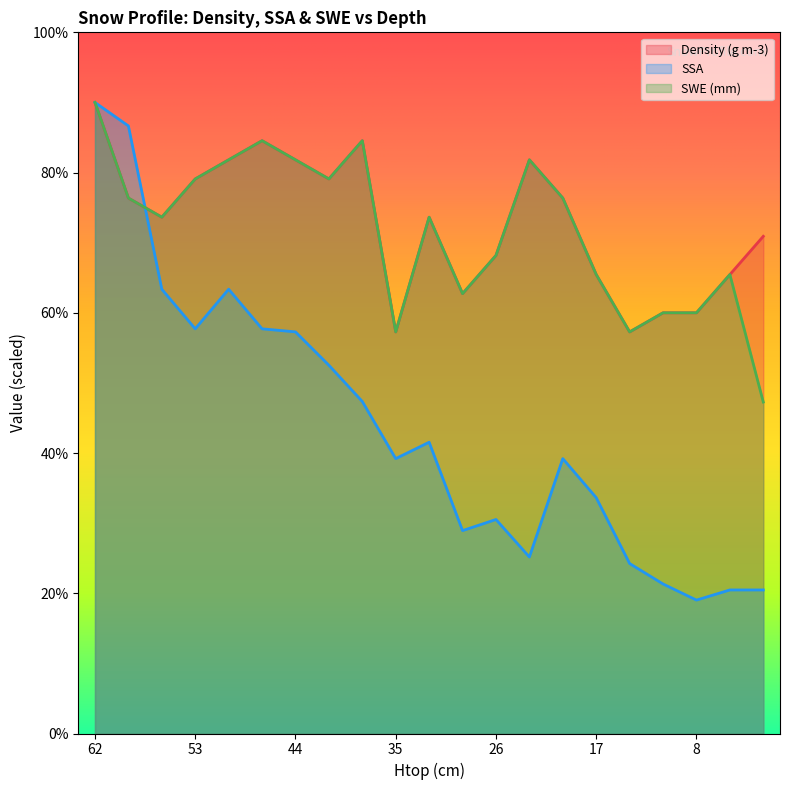

Which has a higher value, 41 or 47?

47